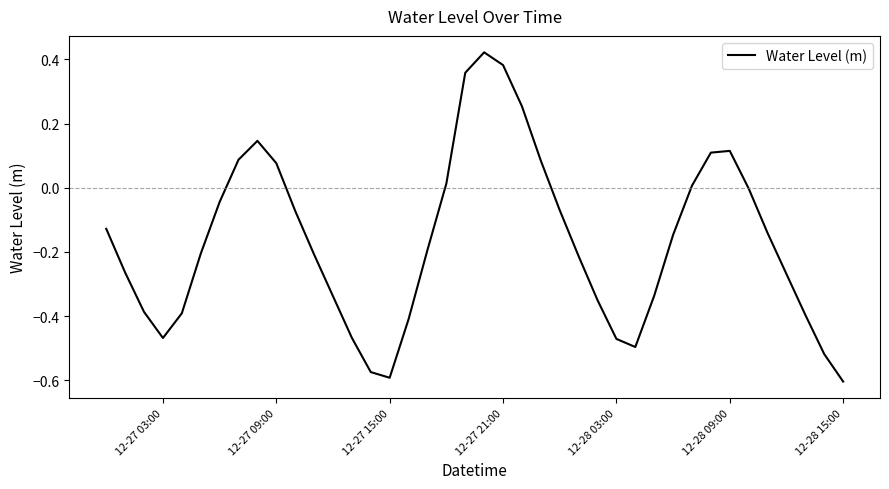

What is the difference between the maximum and minimum values?

1.0